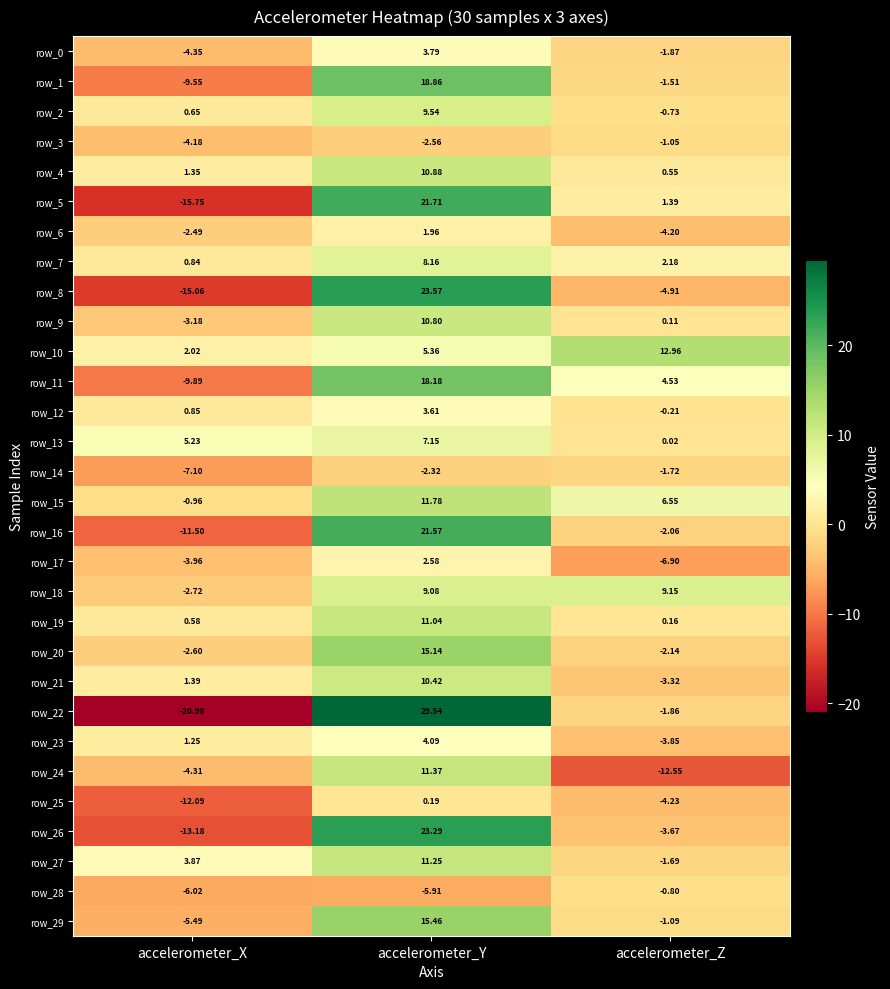

What is the total value across all series at accelerometer_Z?

-22.8